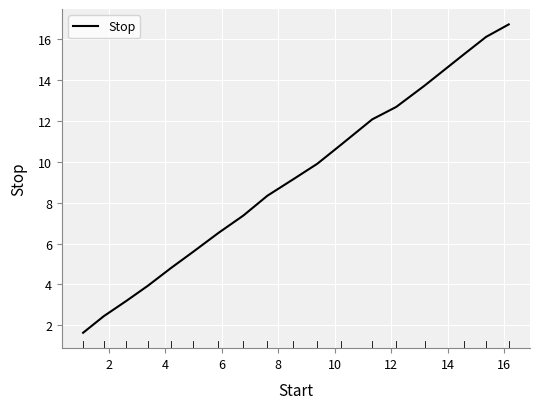

What is the maximum value shown in the chart?

16.7